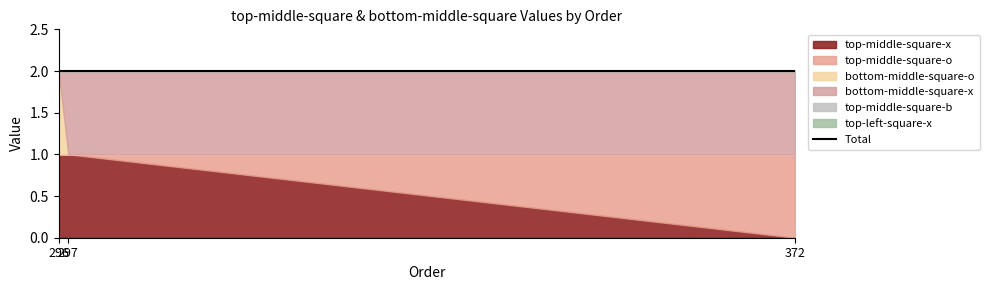

Which series has the largest total across all categories?

top-middle-square-x